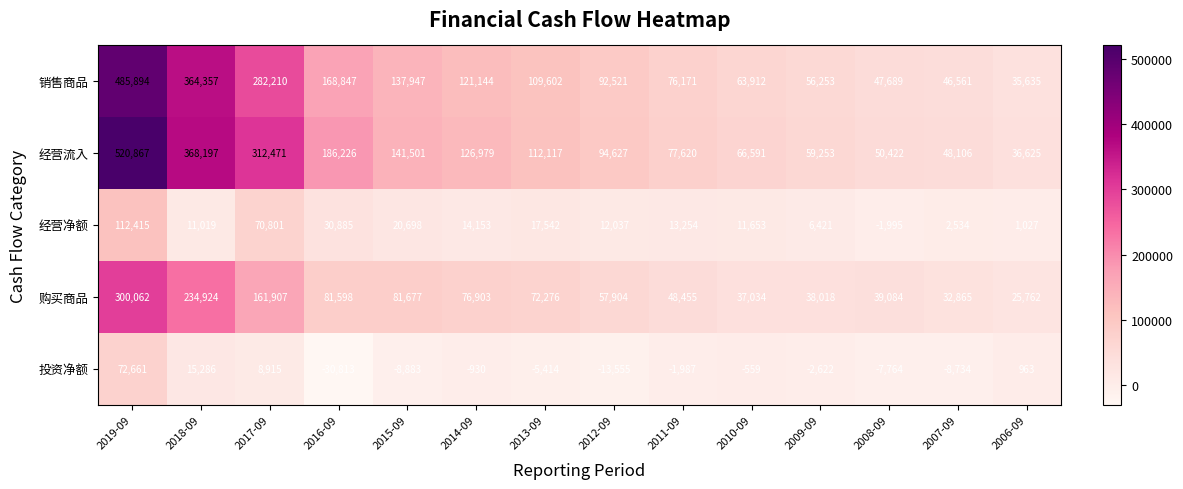

The value of 经营流入 at 2006-09 is 36625. True or false?

True